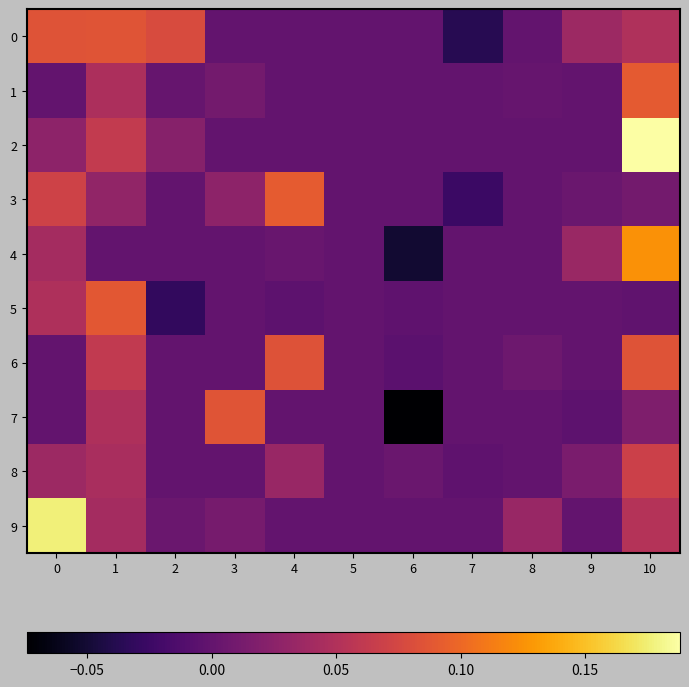

Between 7 and 4, which is larger?

4